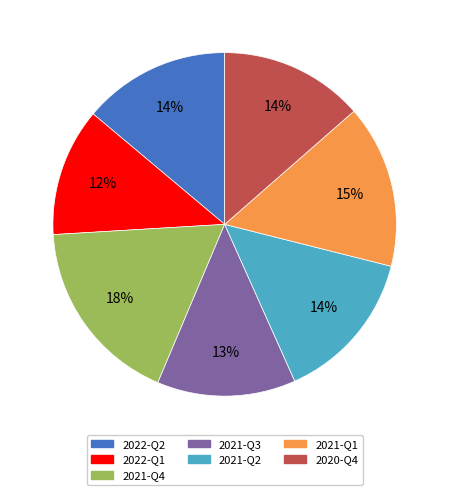

Do 2022-Q1 and 2021-Q3 together represent more than half of the pie?

No